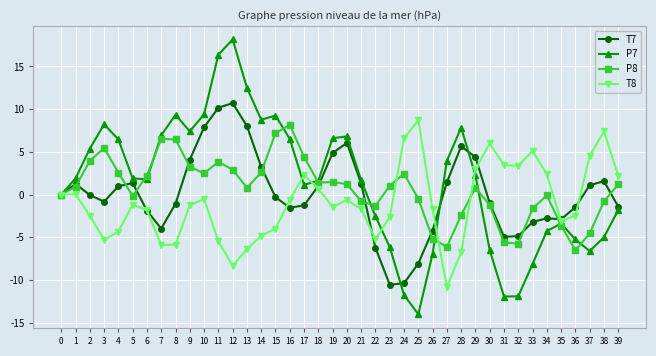

What is the total value across all series at 21?

0.5